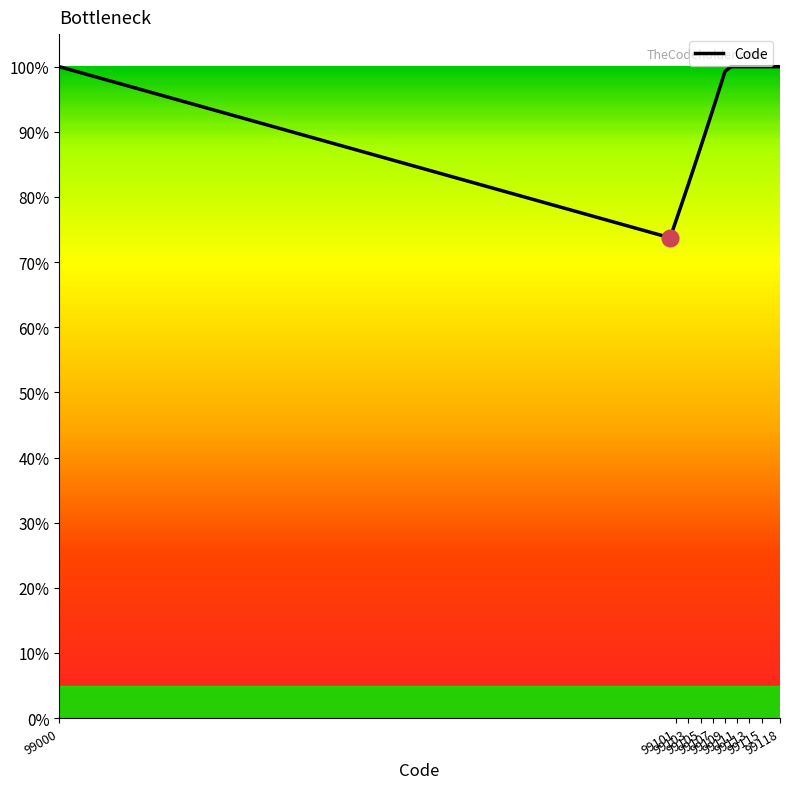

Reading left to right, what are all the values shown in this chart?

100.0	73.7	76.4	79.2	82.0	84.8	87.6	90.5	93.4	96.3	99.3	100.0	100.0	100.0	100.0	100.0	100.0	100.0	100.0	100.0